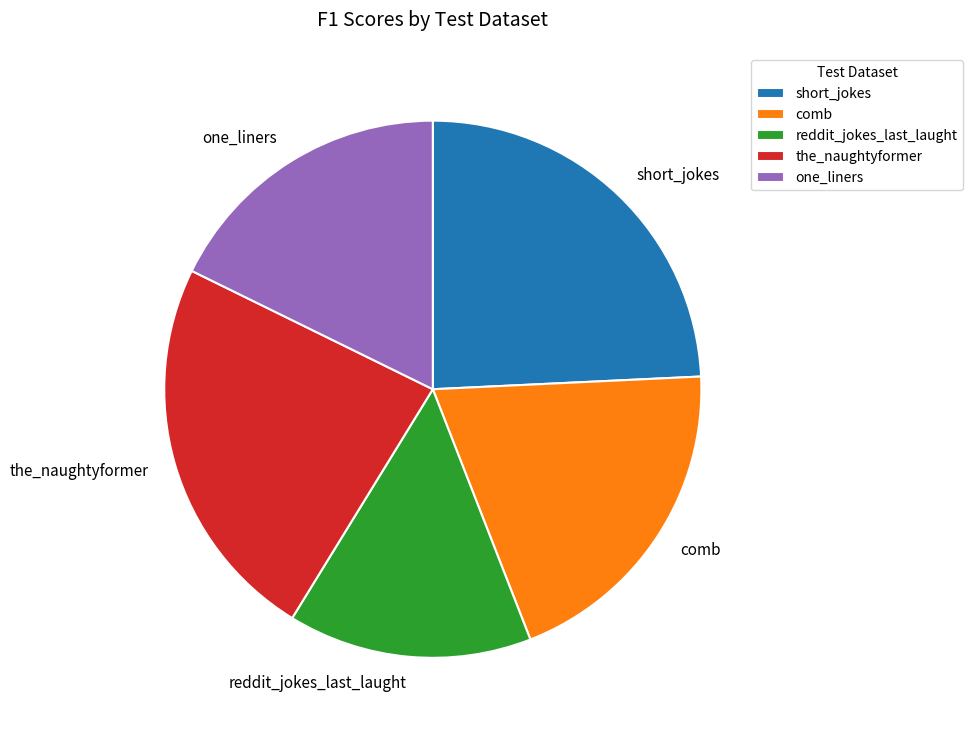

Is there any slice that represents more than half of the pie?

No